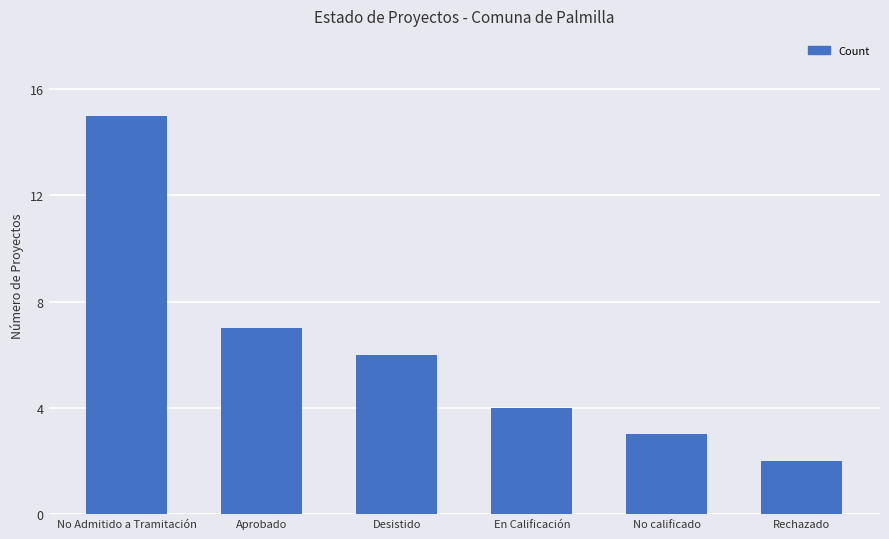

Reading right to left, what are all the values shown in this chart?

2	3	4	6	7	15